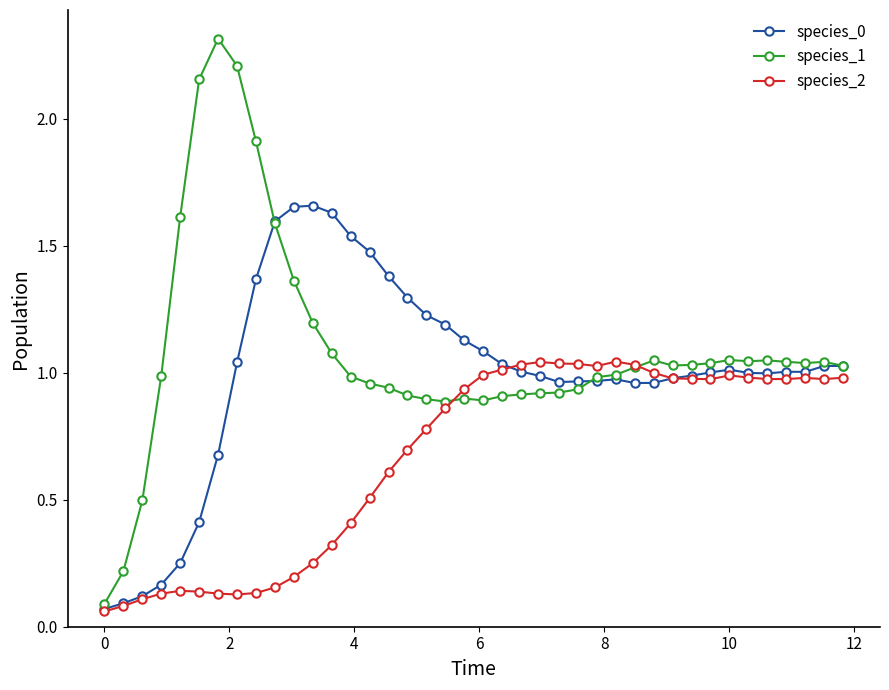

How many data points does each series have?

40